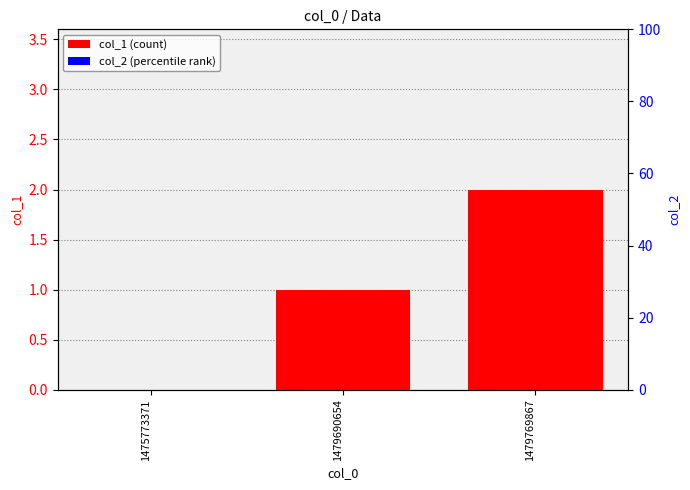

Between 1475773371 and 1479769867, which is larger?

1479769867